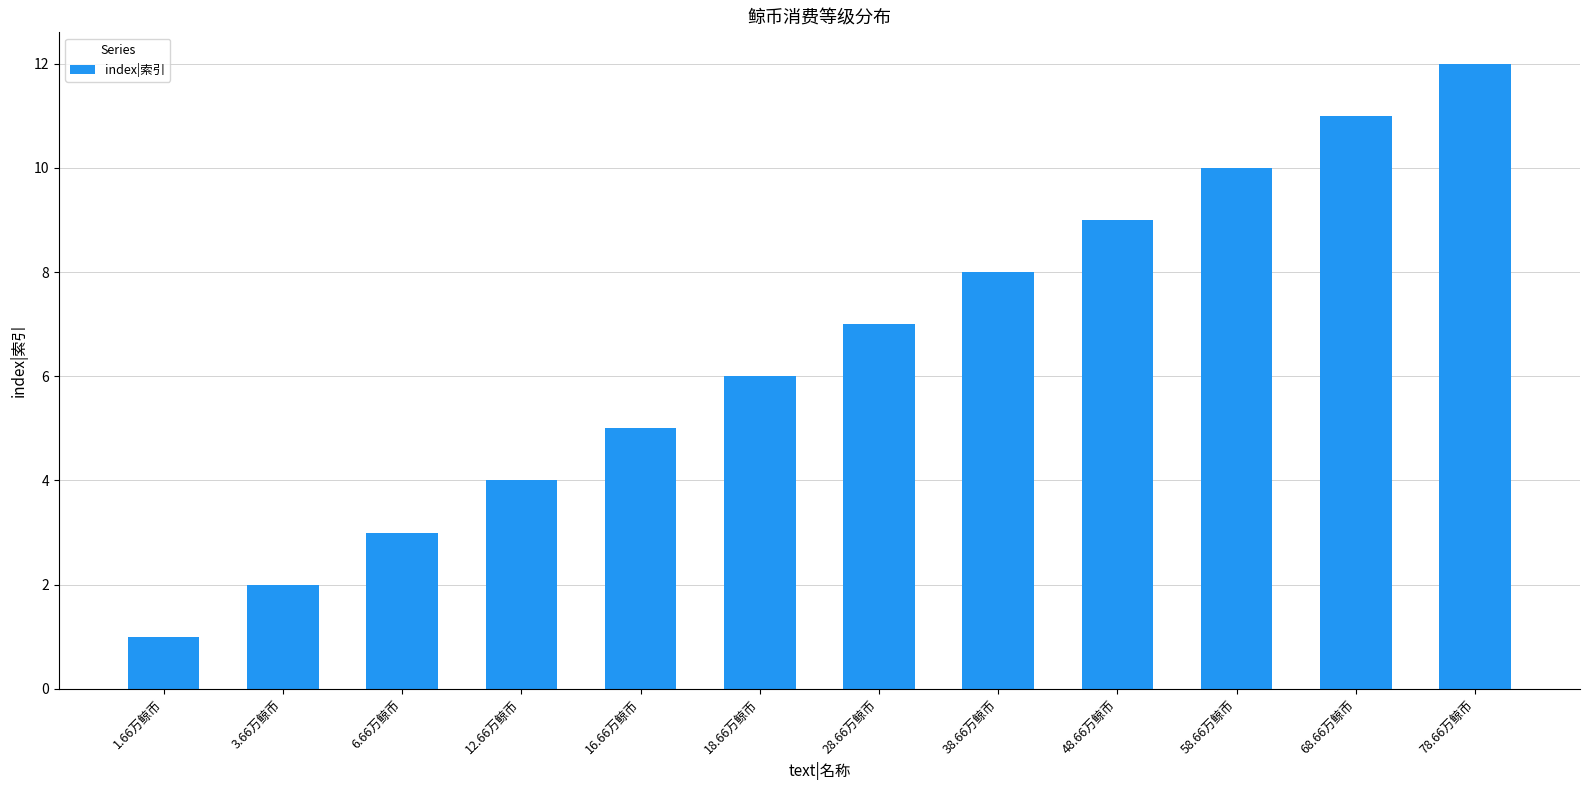

Reading right to left, transcribe all the data shown in this chart.

78.66万鲸币=12	68.66万鲸币=11	58.66万鲸币=10	48.66万鲸币=9	38.66万鲸币=8	28.66万鲸币=7	18.66万鲸币=6	16.66万鲸币=5	12.66万鲸币=4	6.66万鲸币=3	3.66万鲸币=2	1.66万鲸币=1